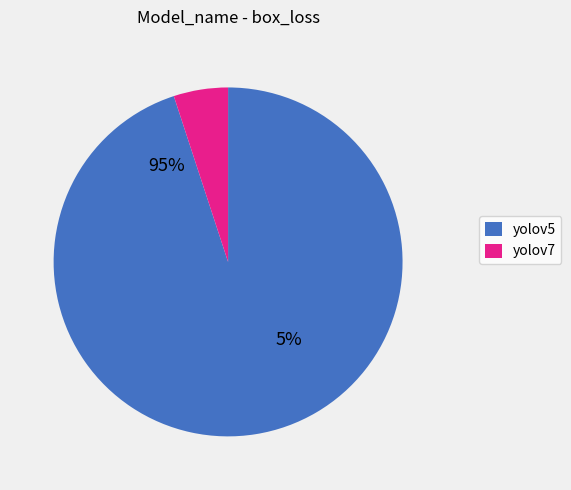

True or false: 30 accounts for 1% of the total.

False